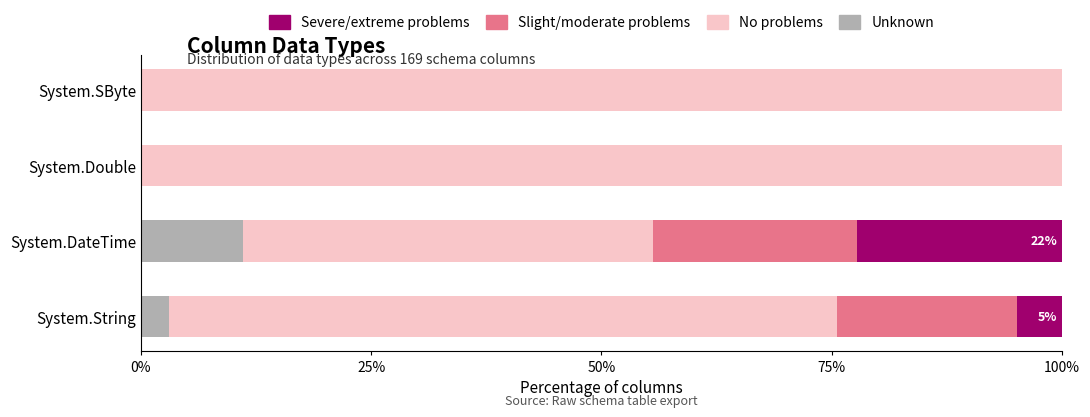

What is the total value across all series at System.SByte?

100.0